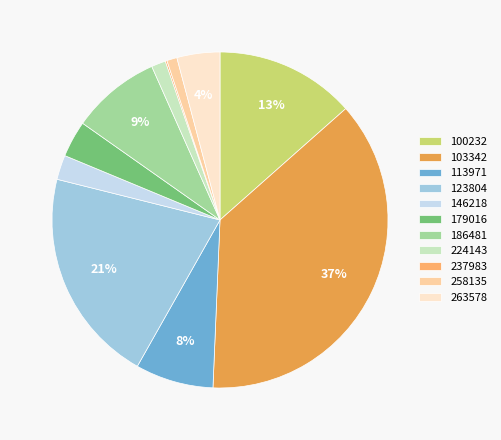

Which slice is the largest?

103342